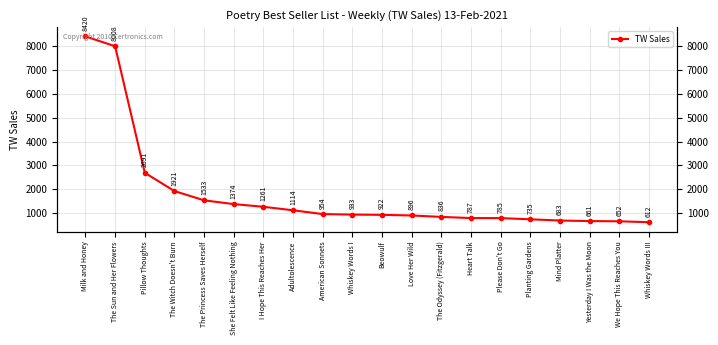

What is the label of the 15th point from the left?

Please Don't Go